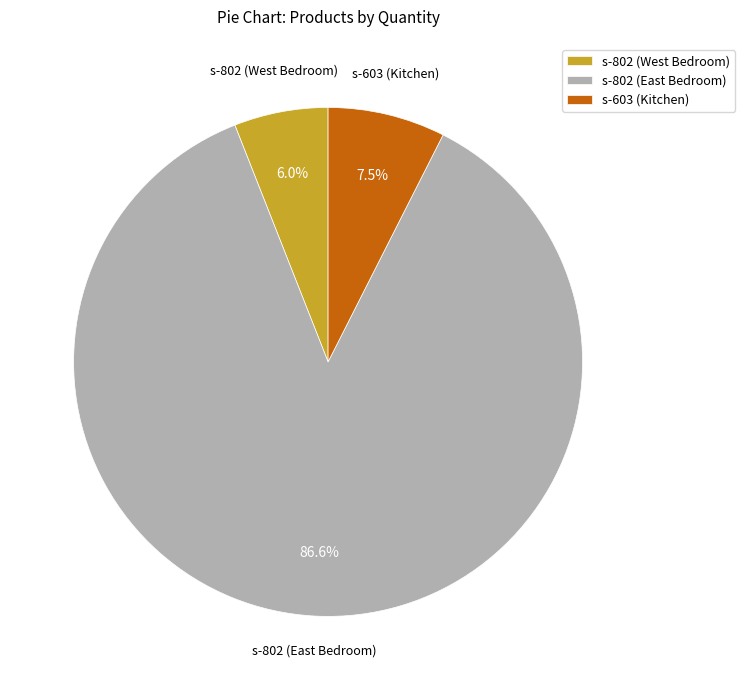

Rank the categories by value from highest to lowest.

s-802 (East Bedroom), s-603 (Kitchen), s-802 (West Bedroom)